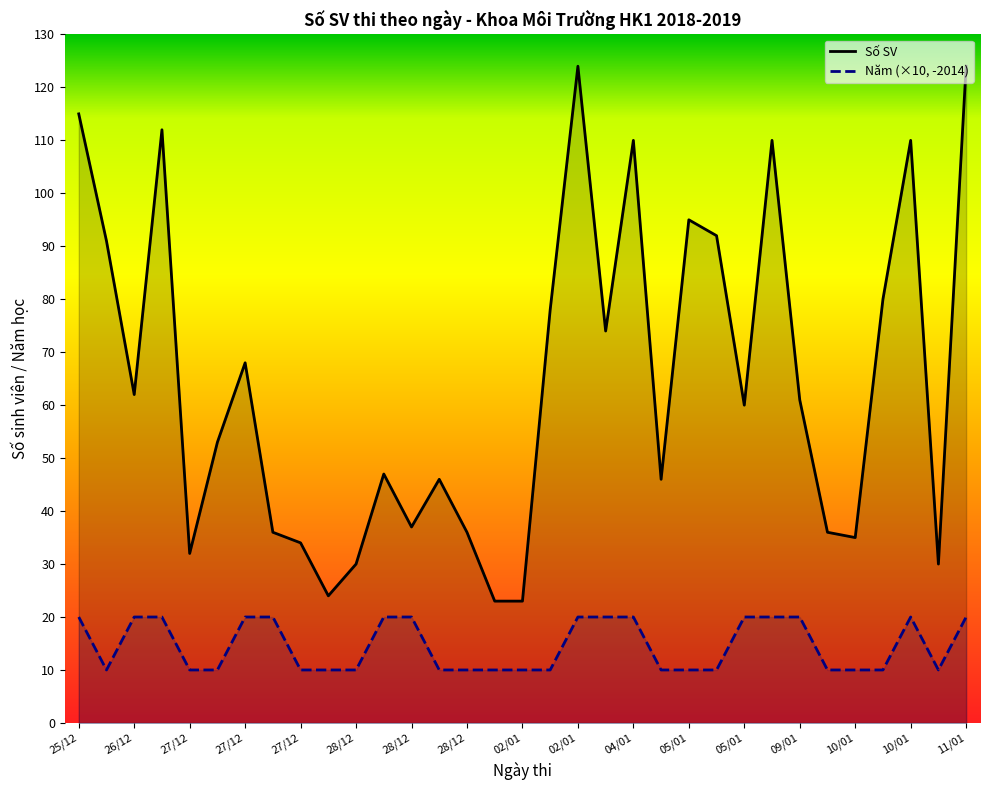

What is the label of the 30th point from the left?

10/01